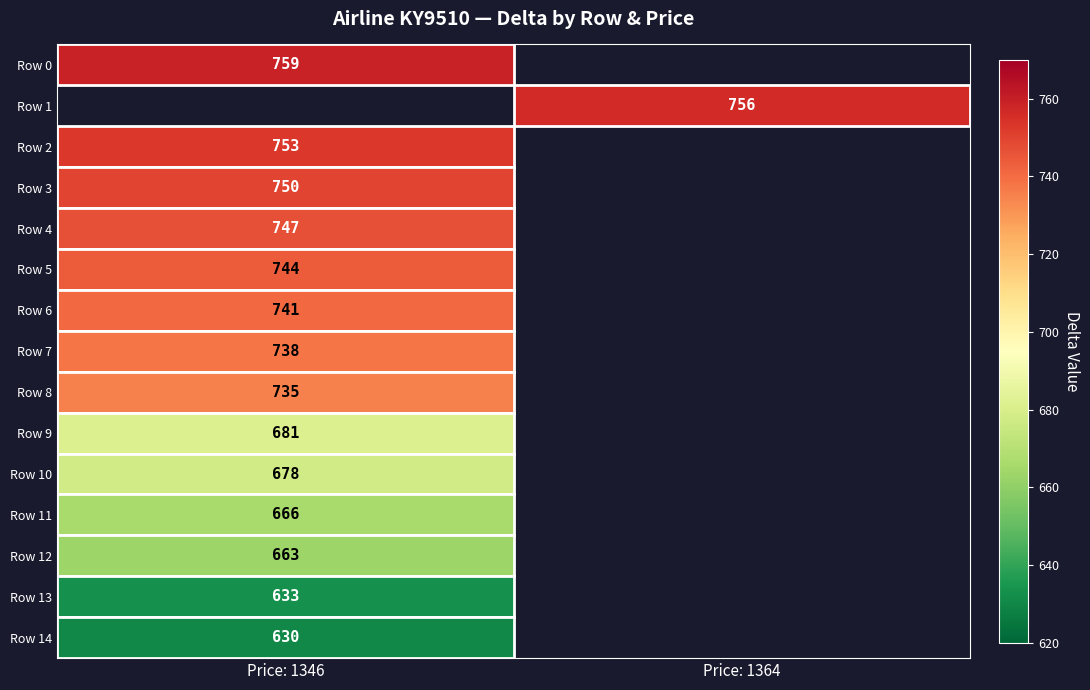

True or false: Row 9 has a value of 180 at Price: 1346.

False